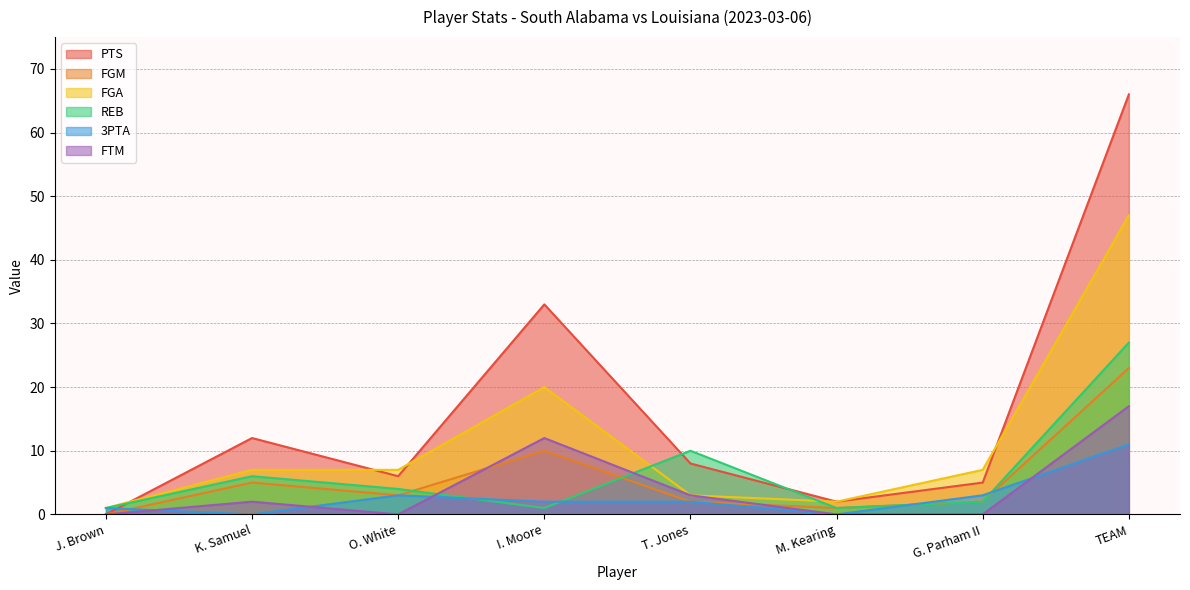

What are all the series names shown in the legend?

PTS, FGM, FGA, REB, 3PTA, FTM